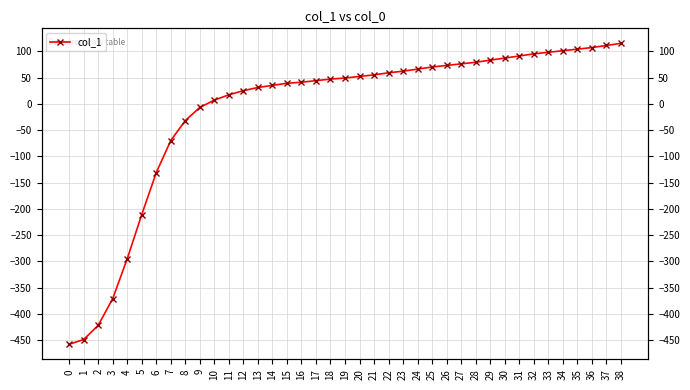

Does the chart display data point markers on the line(s)?

Yes